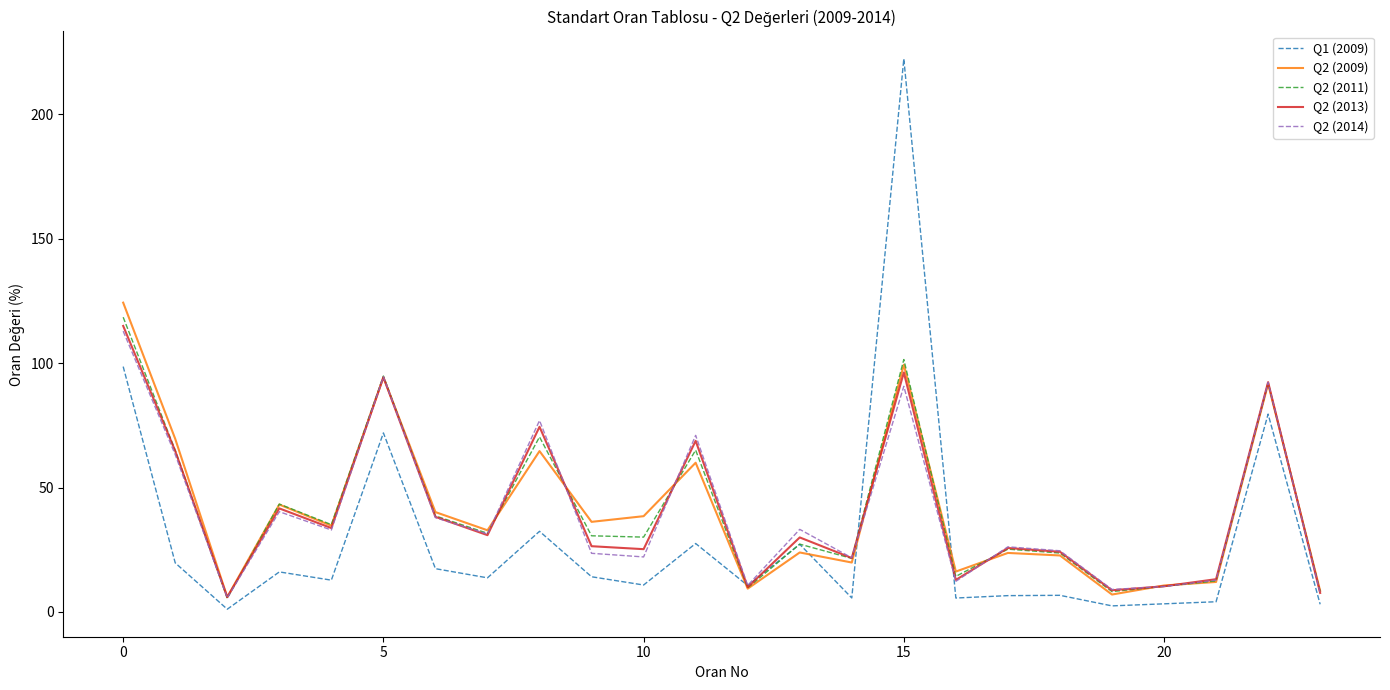

Which series has the largest range (max minus min)?

Q1 (2009)